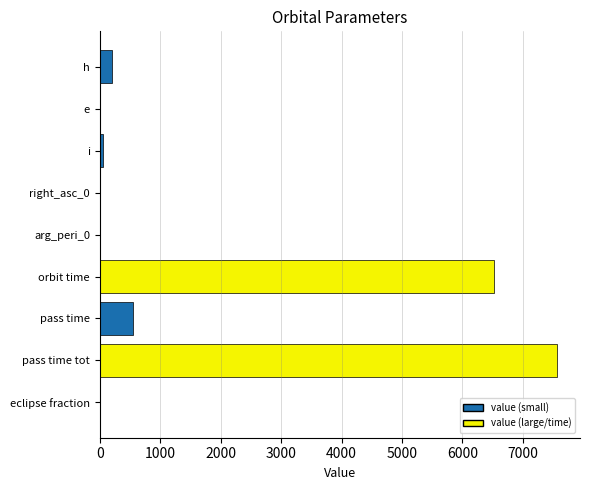

The value at right_asc_0 is 5248.3. True or false?

False